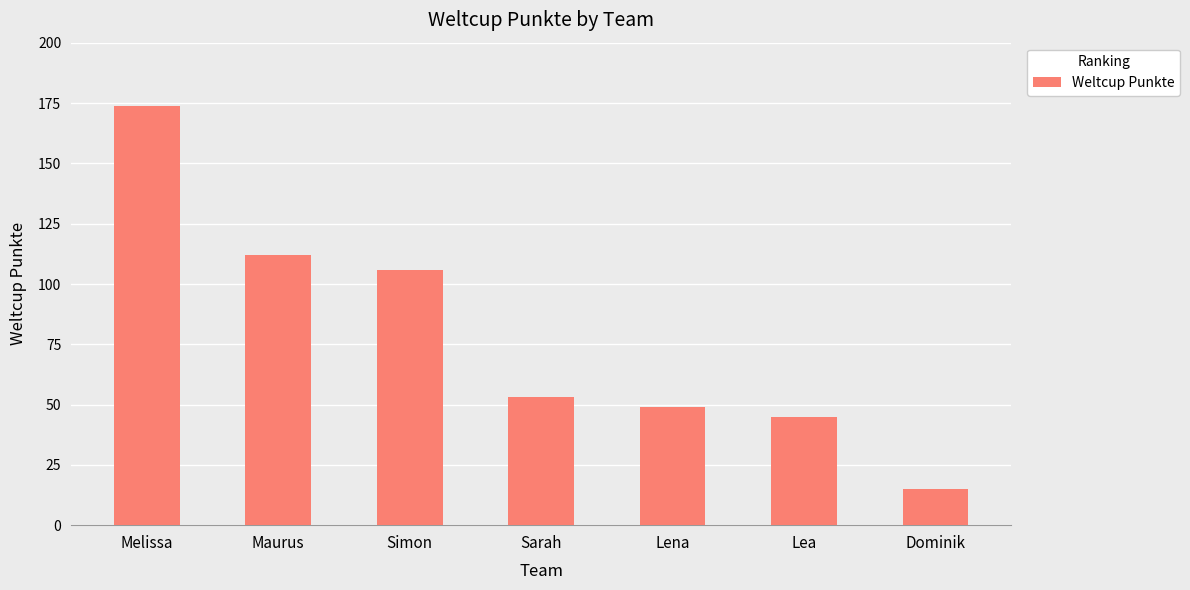

What is the difference between the maximum and second lowest values?

129